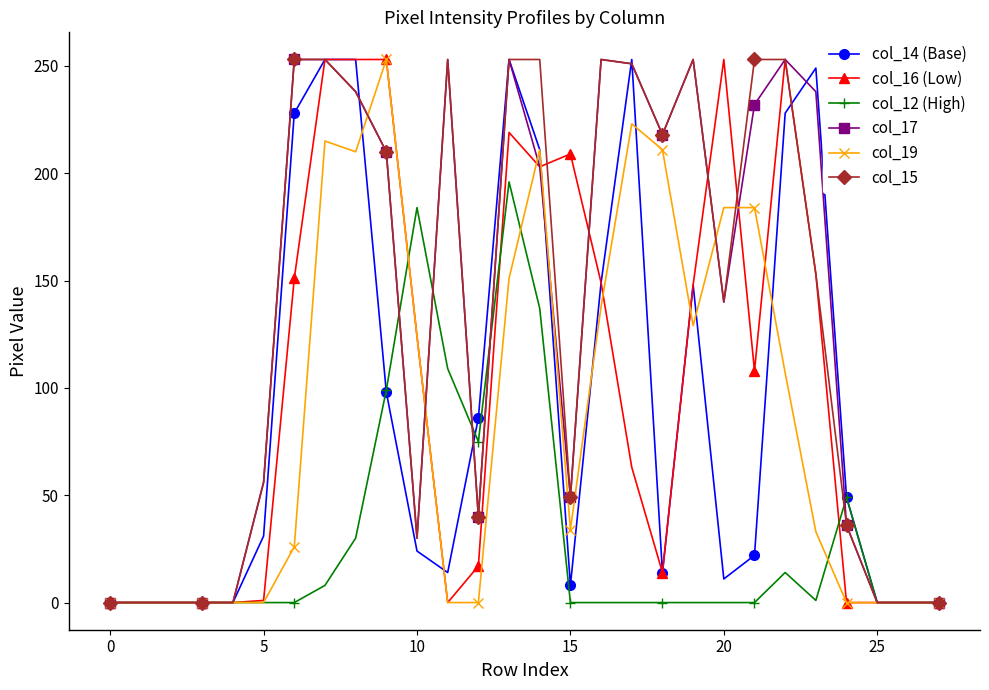

True or false: col_17 has more than 1 points higher than both neighbors.

True